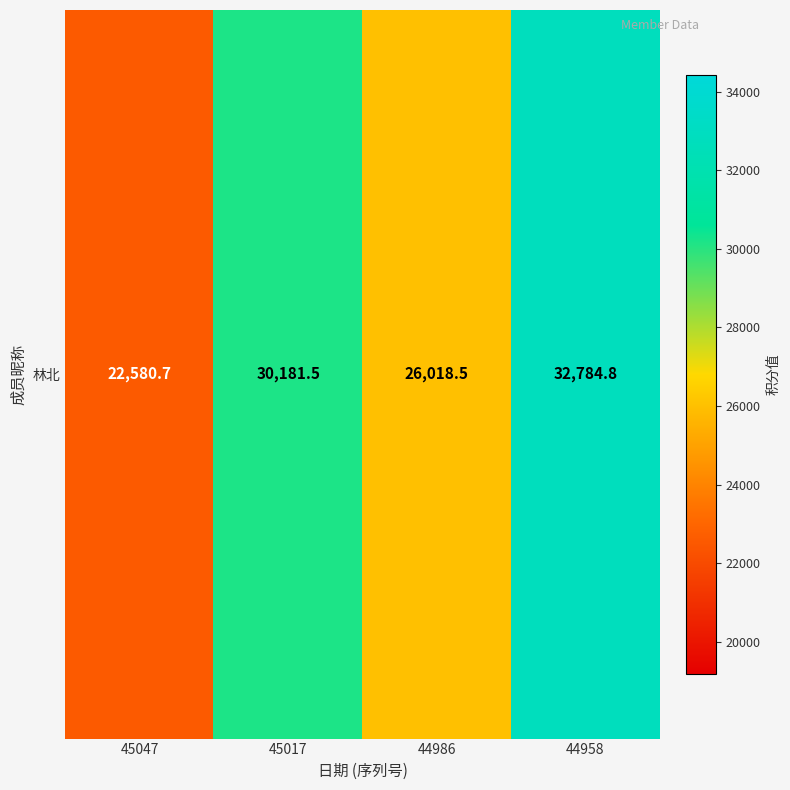

What is the average value?

27891.4